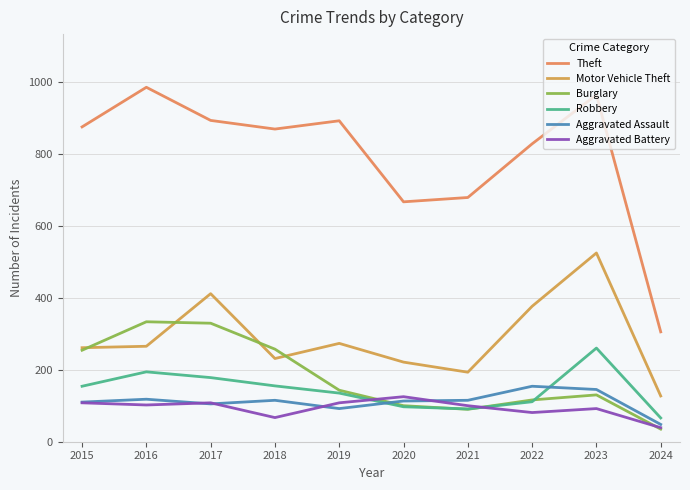

At which category is the sum across all series the highest?

2023